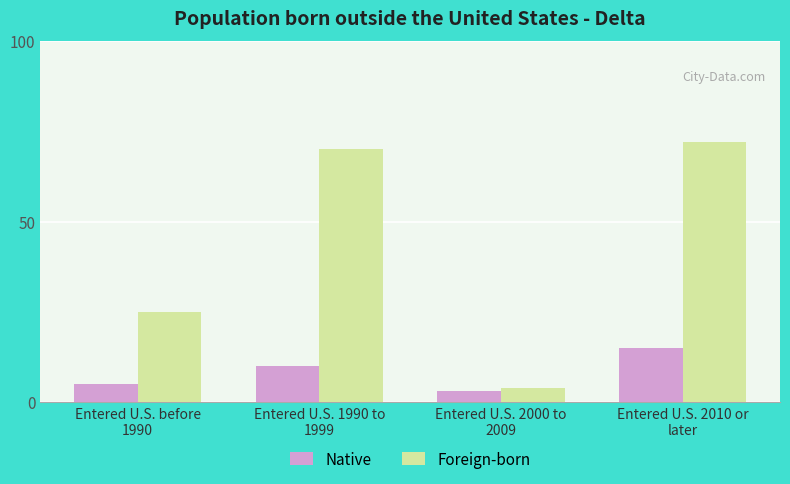

What is the difference between the Native values at Entered U.S. 2010 or
later and Entered U.S. before
1990?

10